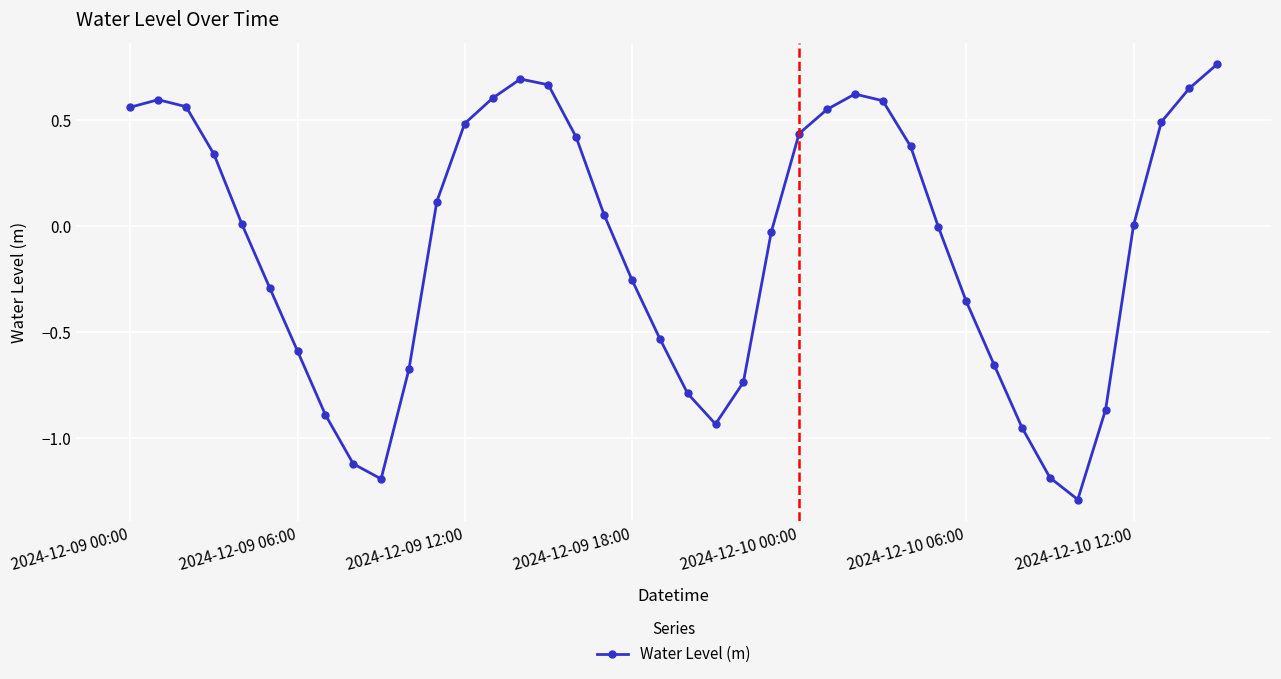

How many categories are shown in the chart?

40